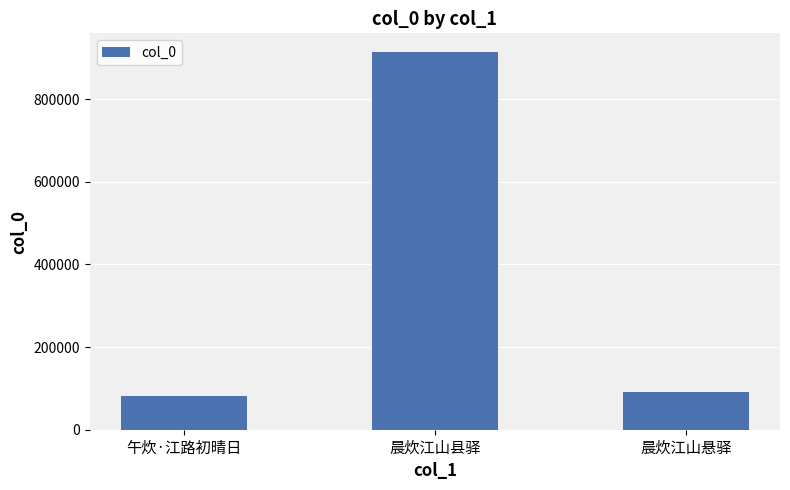

List the labels in order of value, largest first.

晨炊江山县驿, 晨炊江山悬驿, 午炊·江路初晴日